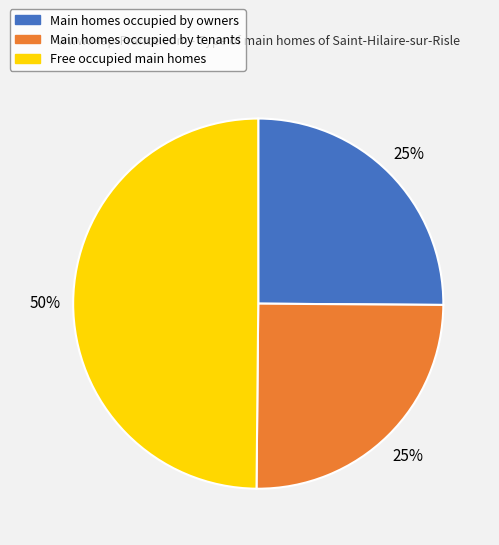

What is the ratio of the value at Main homes occupied by owners to the value at Free occupied main homes?

0.5